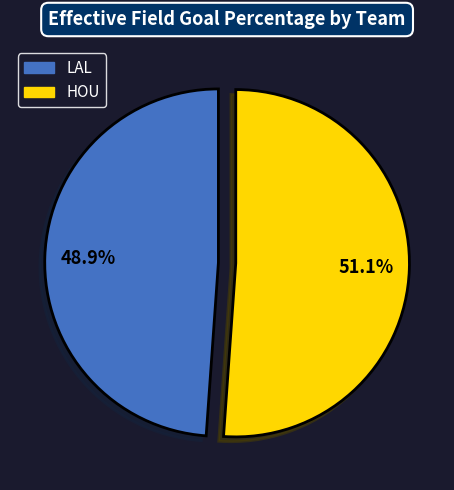

Which slice is the smallest?

LAL